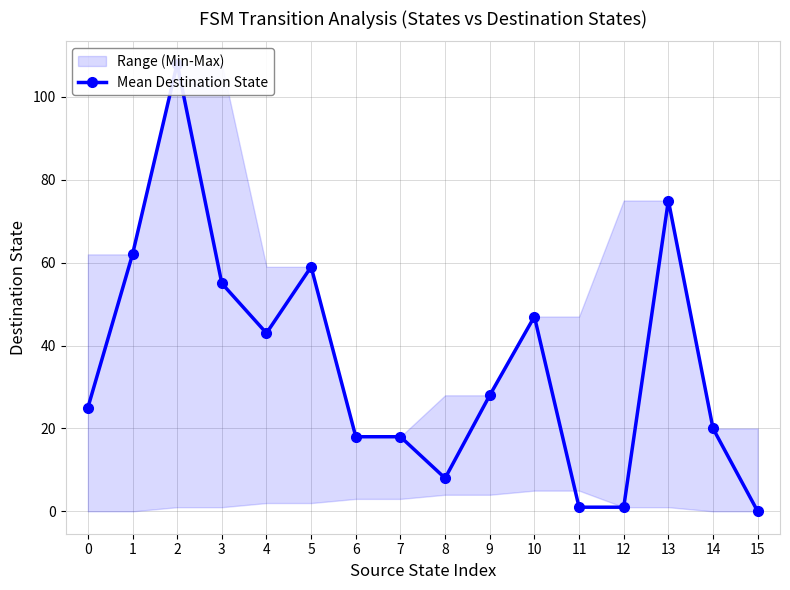

Count the number of categories in the chart.

16